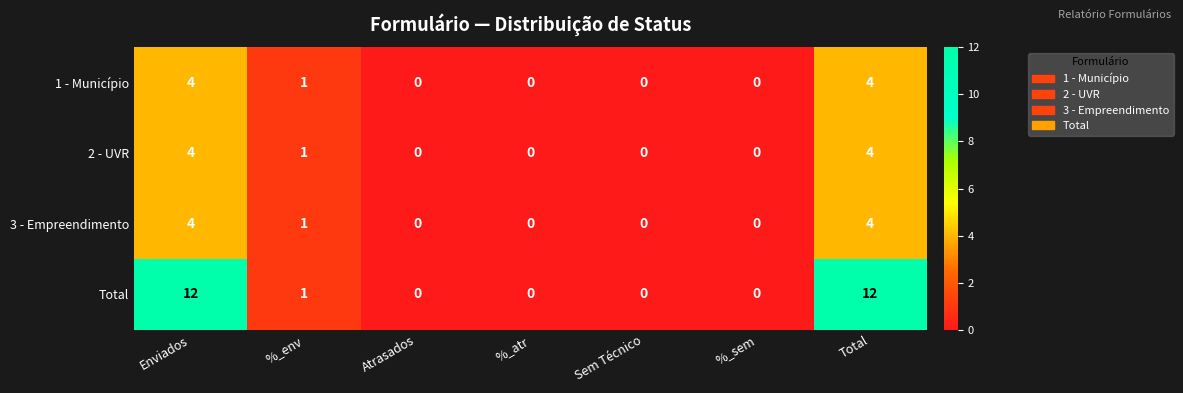

How many categories are shown in the chart?

7